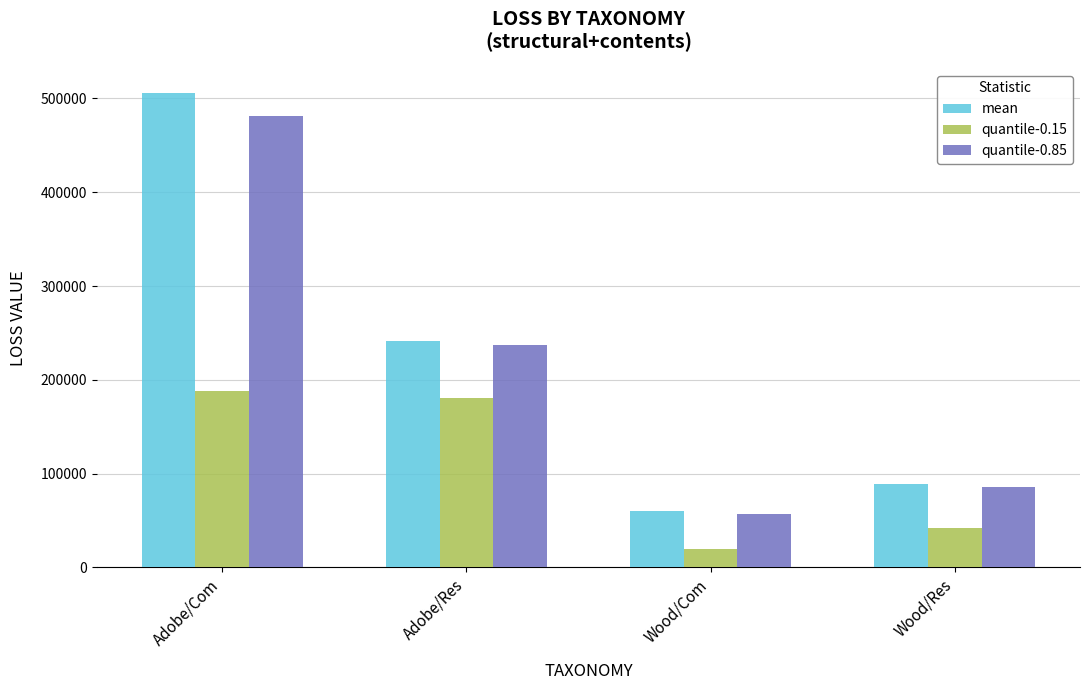

What is the label of the 2nd bar from the right?

Wood/Com